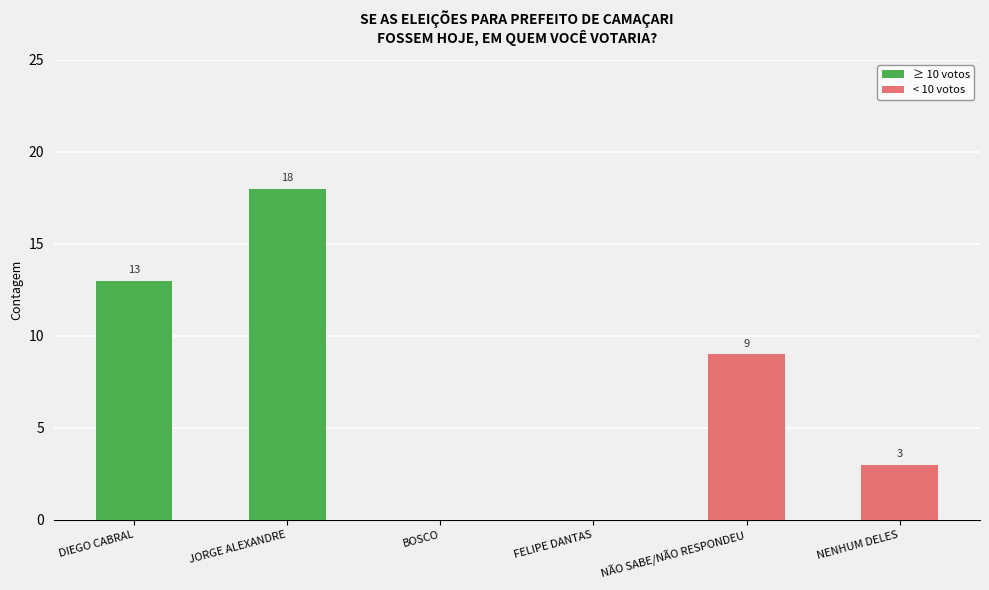

At which category does the chart reach its peak across all series?

JORGE ALEXANDRE